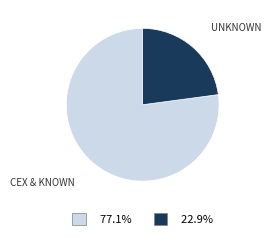

Is there any slice that represents more than half of the pie?

Yes